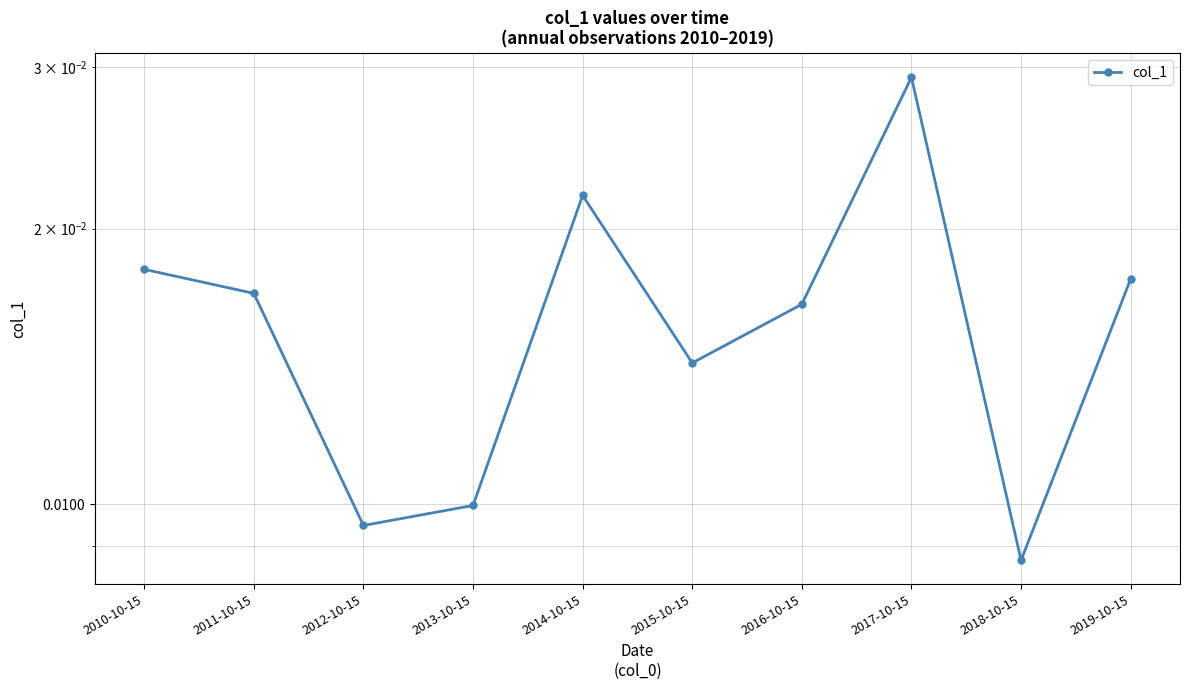

Count the values in the range 0 to 1.

10